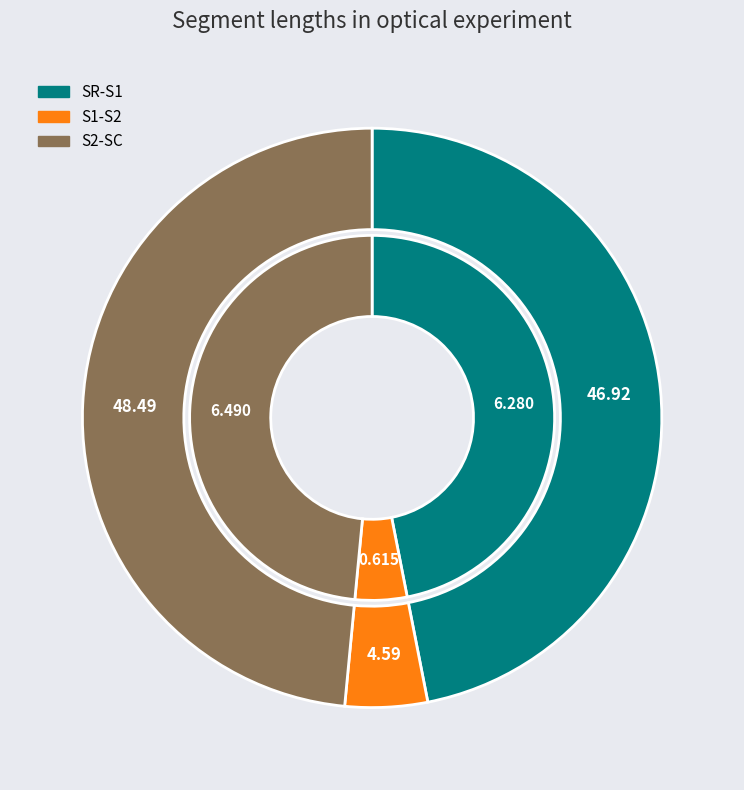

Combined, do SR-S1 and S2-SC account for over 50%?

Yes